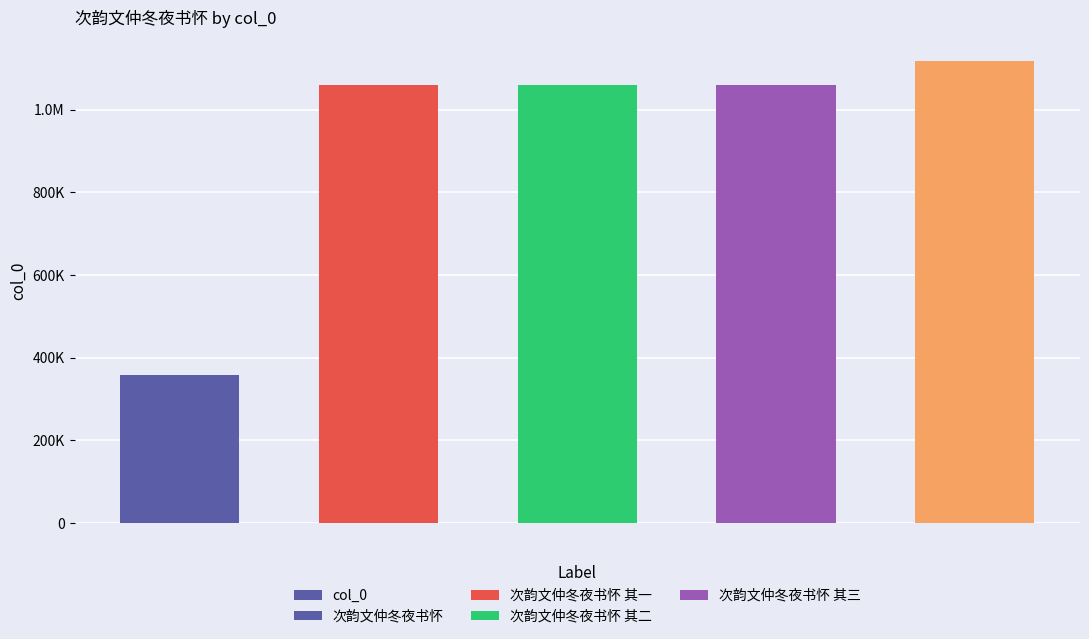

How many bars are there in total?

5